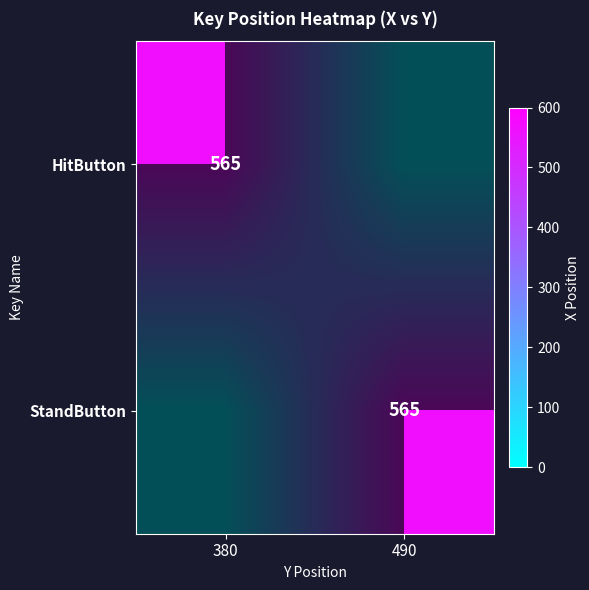

What is the average value of the HitButton series?

282